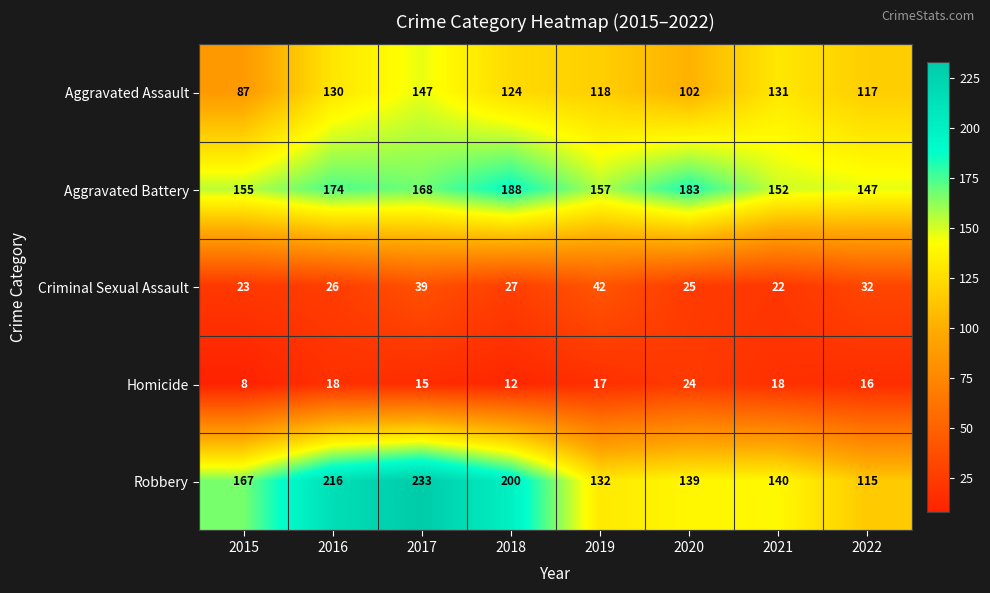

Is it true that Robbery equals 321 at 2018?

False